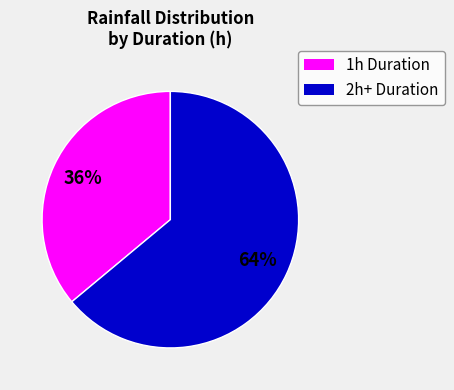

Does any single category account for the majority?

Yes